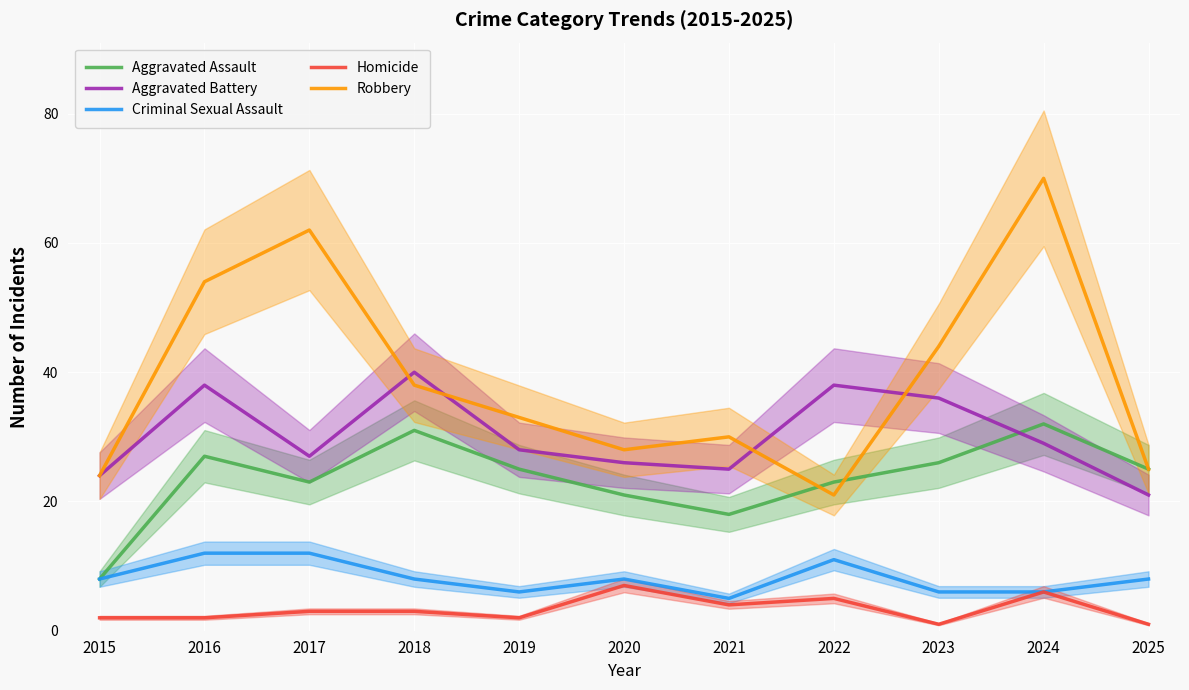

What is the spread (max minus min) of values at 2017?

59